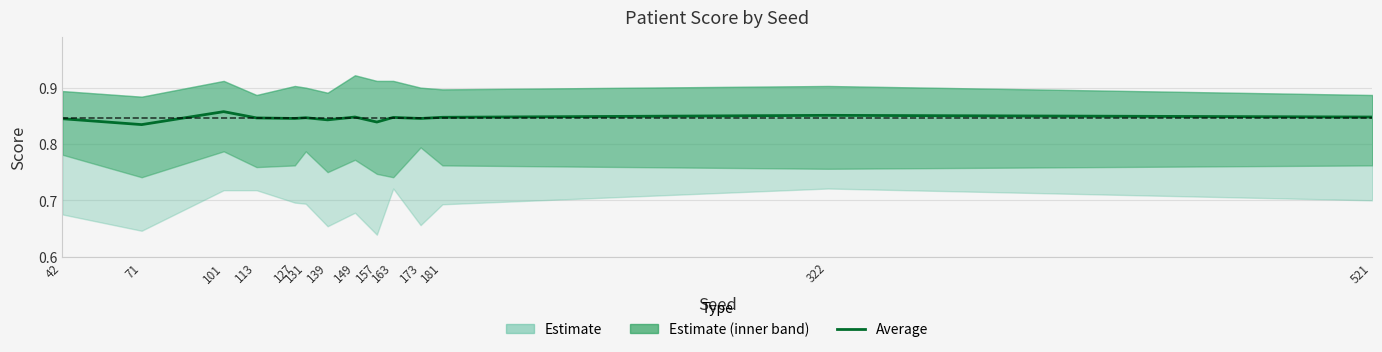

What is the value of the 13th point from the left?

0.9